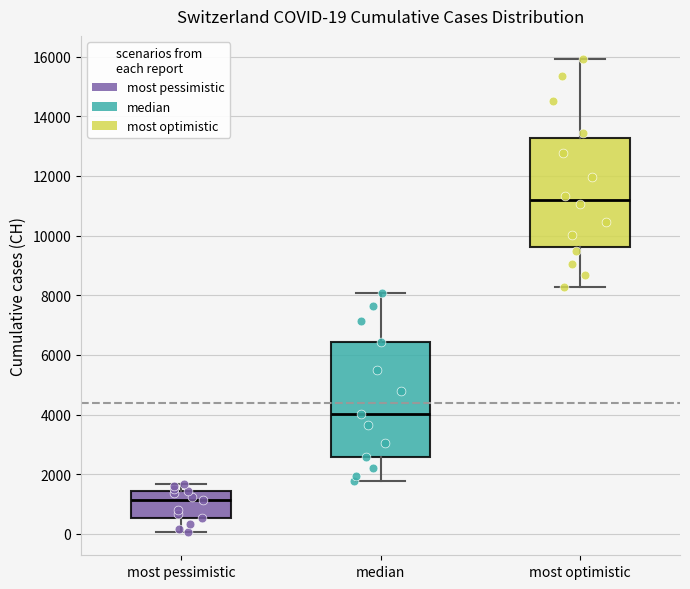

Which box has the lowest median line?

most pessimistic